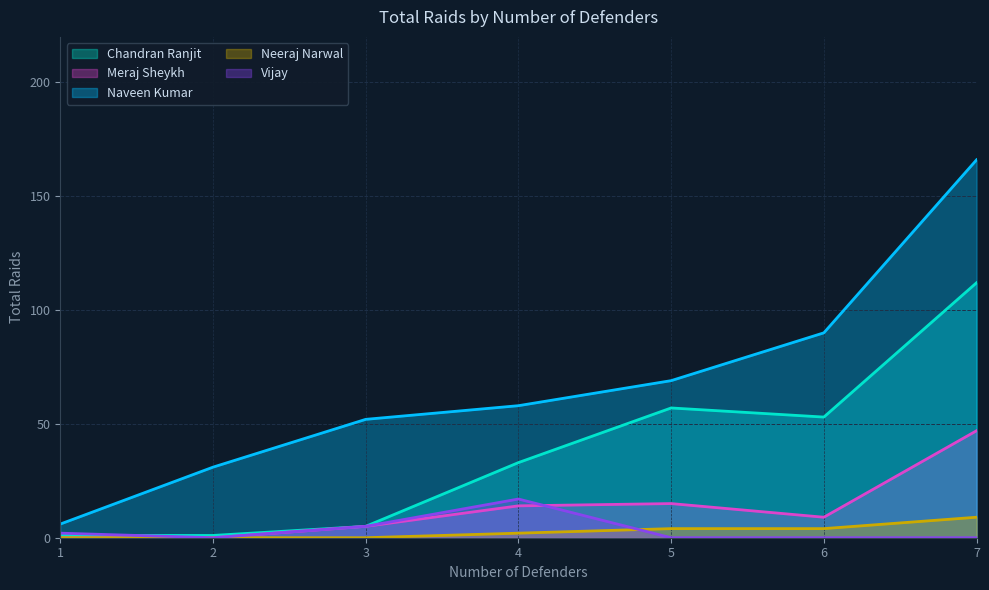

Is the value of Vijay at 2 greater than the value of Meraj Sheykh at 6?

No